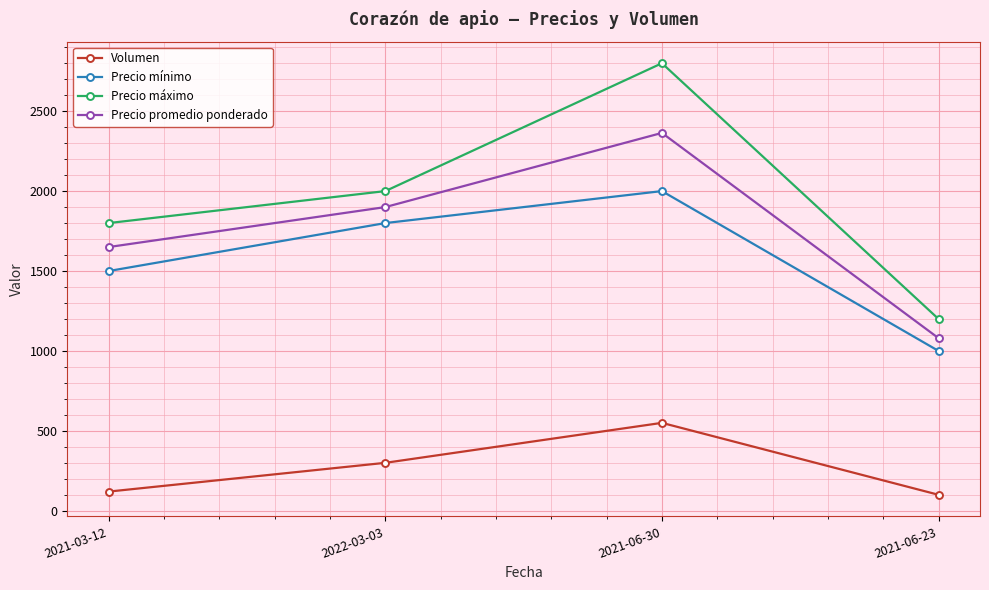

What is the difference between the maximum and minimum values in the Precio máximo series?

1600